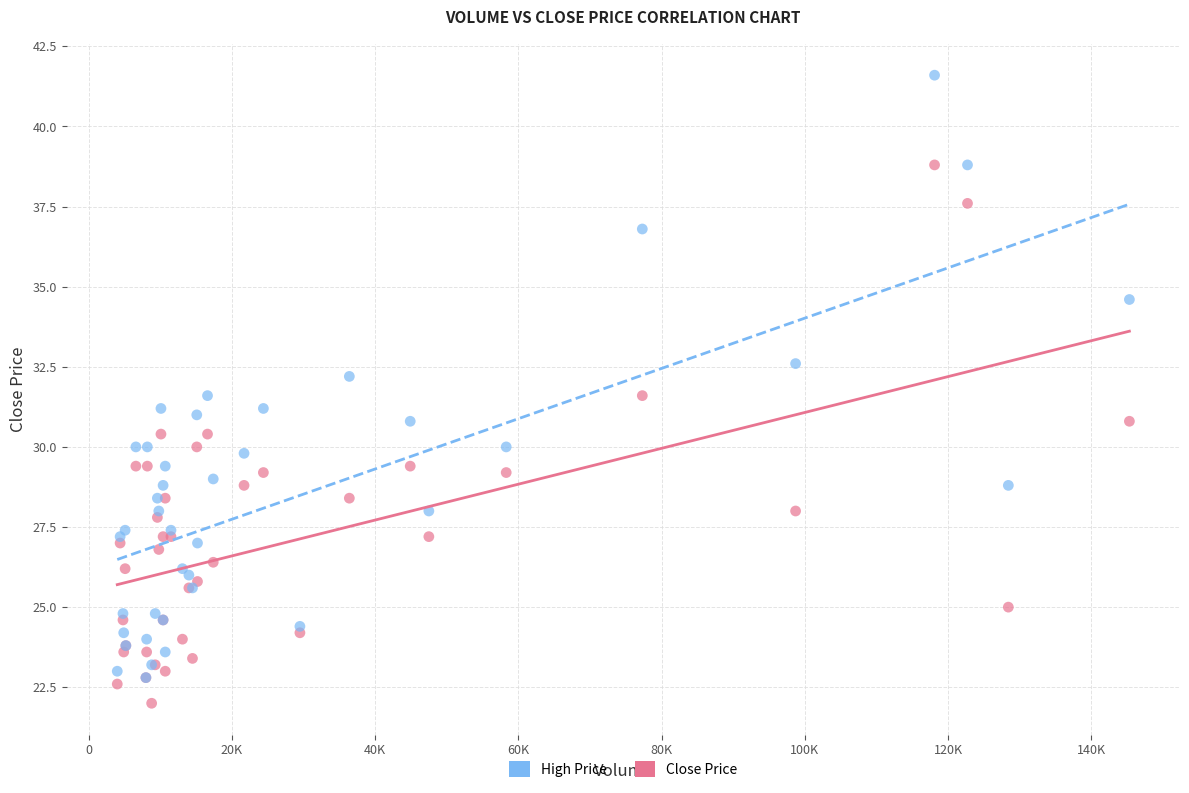

Which series has the largest Y range (max minus min)?

High Price